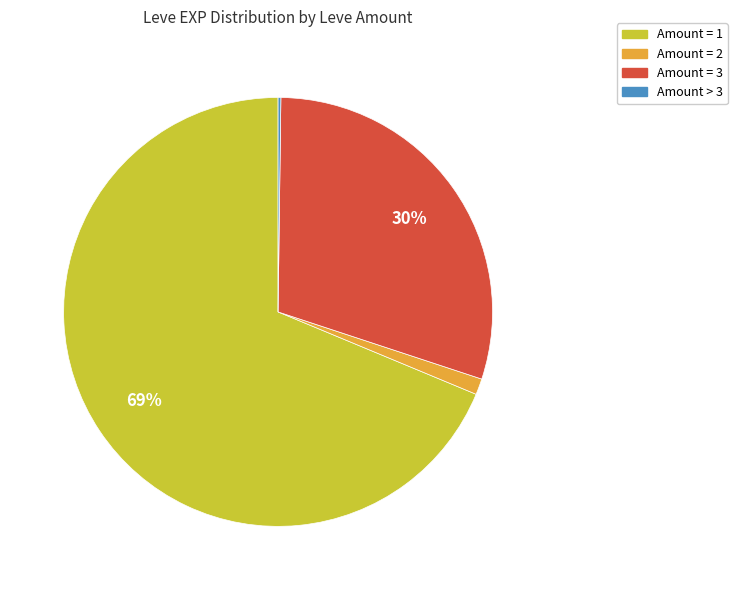

Does any single category account for the majority?

Yes